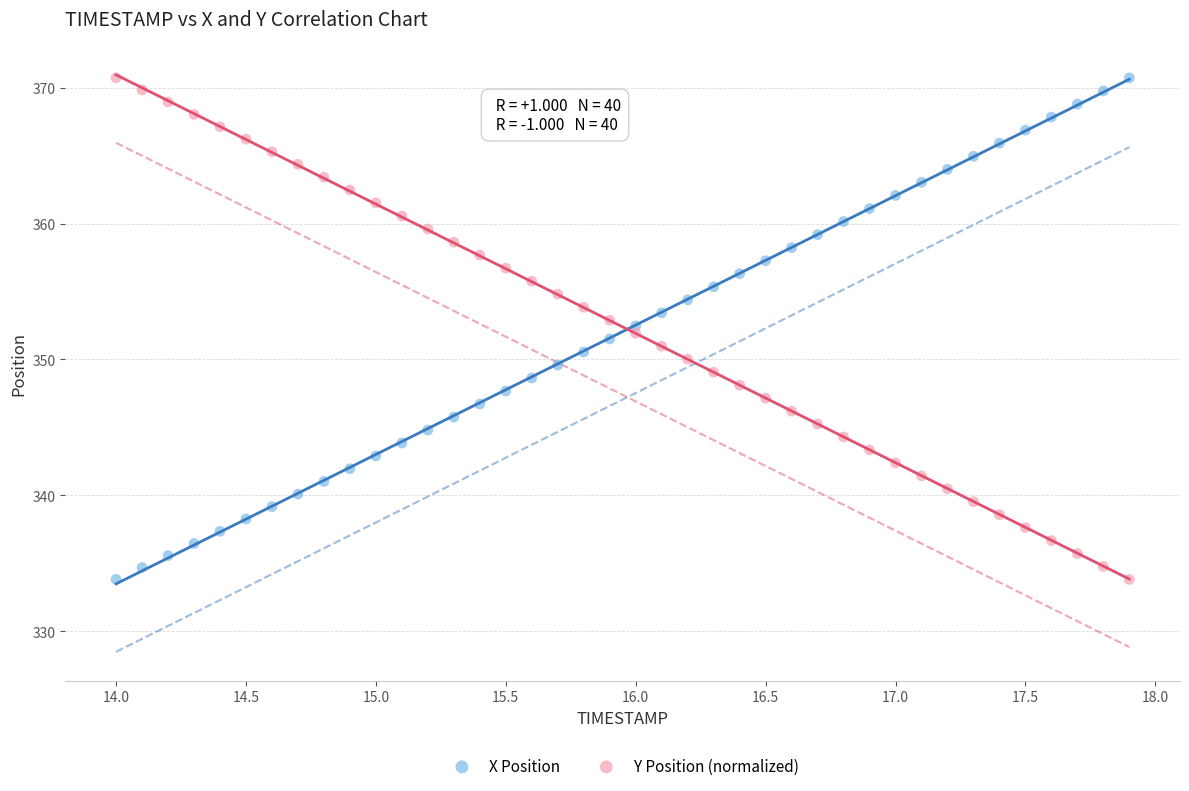

What is the X range (max minus min) for the scatter plot?

3.9